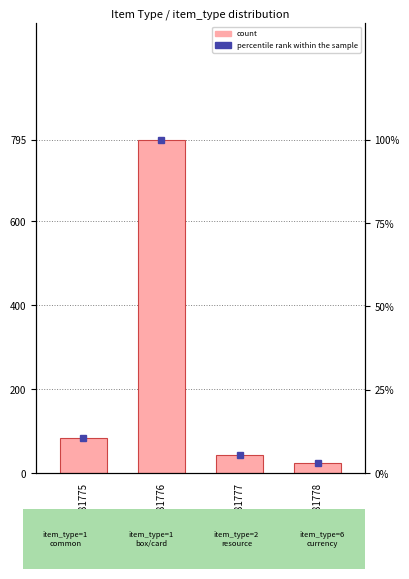

Rank the series by their maximum value, from highest to lowest.

count, percentile rank within the sample